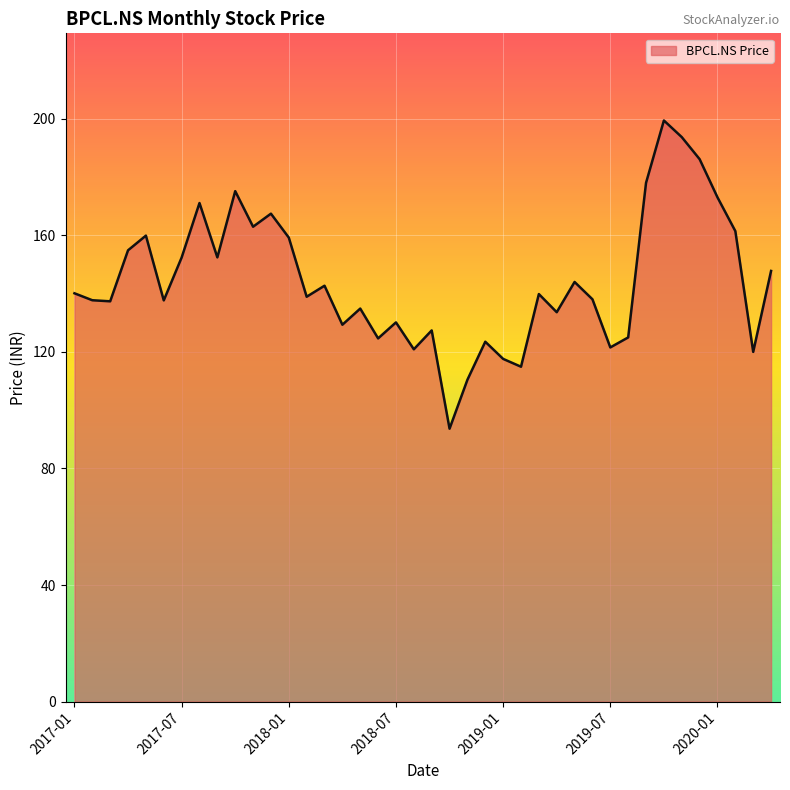

How many lines are shown in the chart?

1